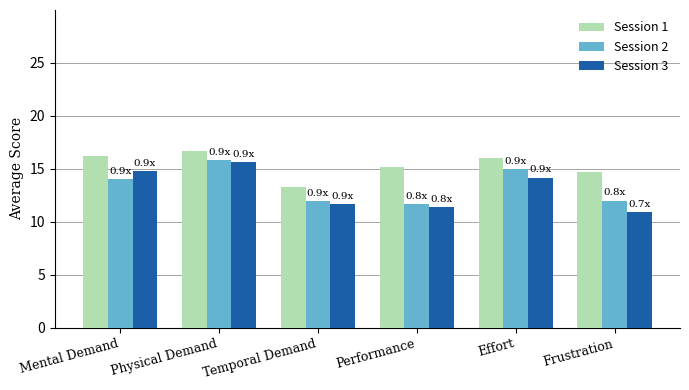

What is the spread (max minus min) of values at Mental Demand?

2.2